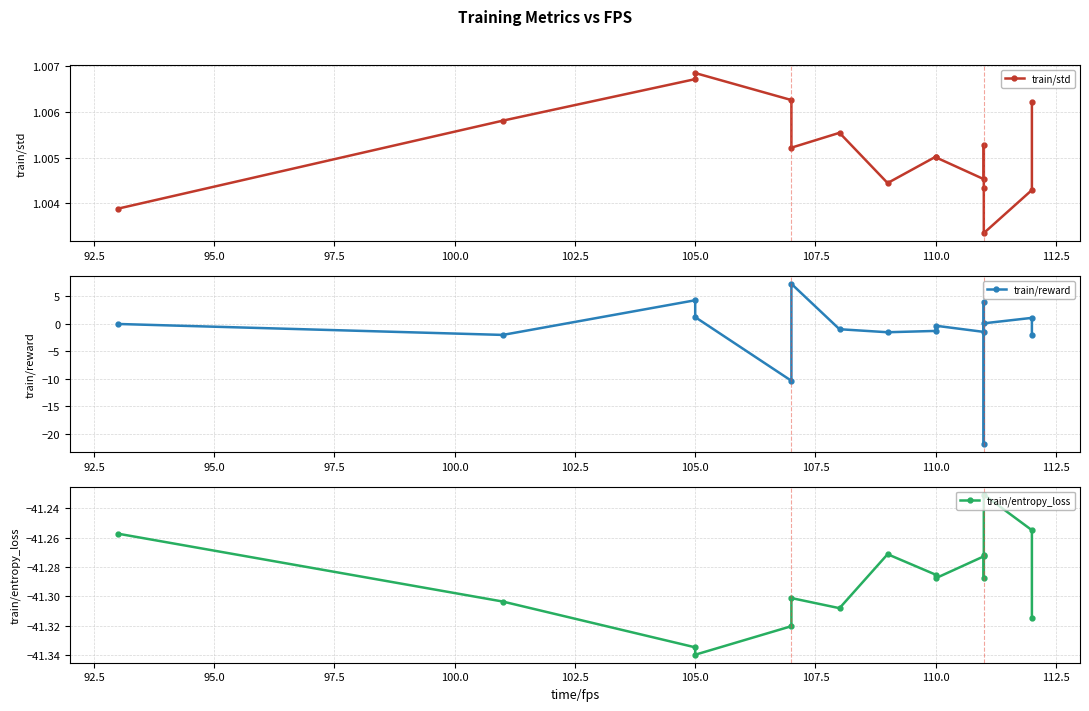

What are all the series names shown in the legend?

train/std, train/reward, train/entropy_loss